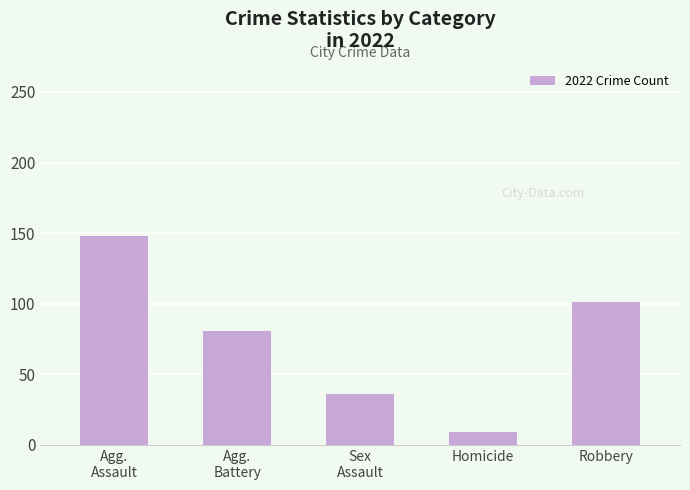

Which category has the lowest value across all series?

Homicide